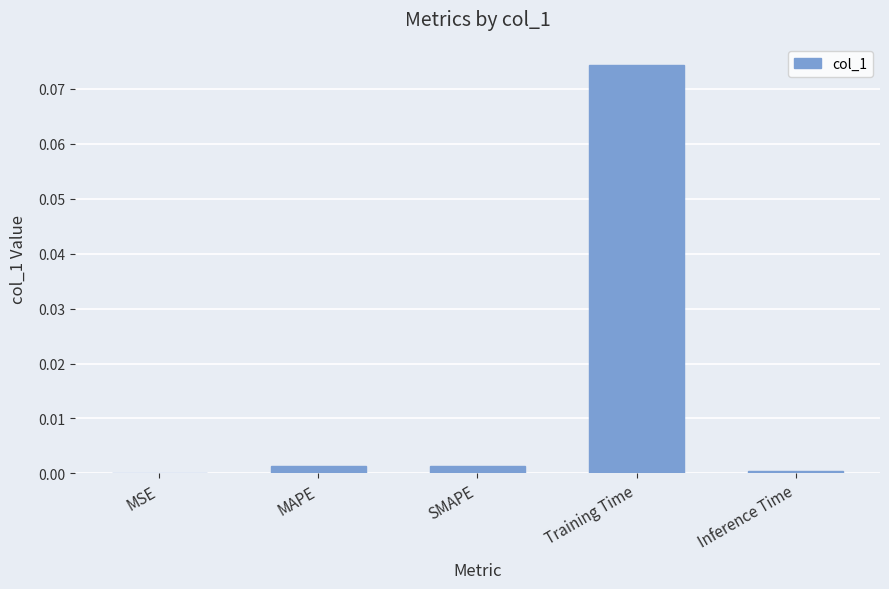

Which has a higher value, Training Time or SMAPE?

Training Time